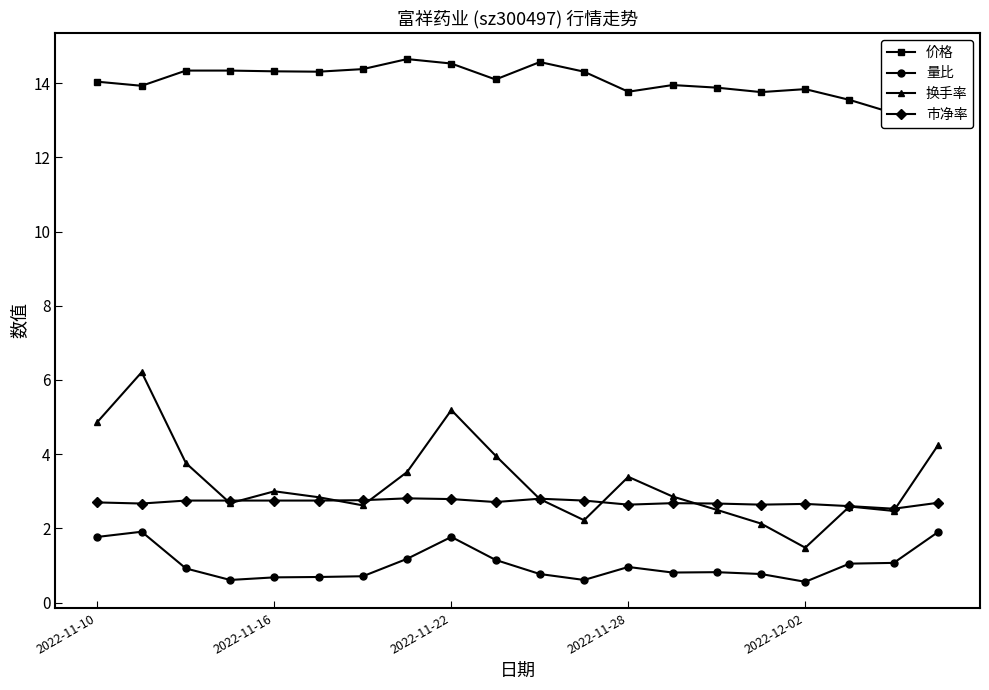

What is the sum of all 量比 values?

20.7